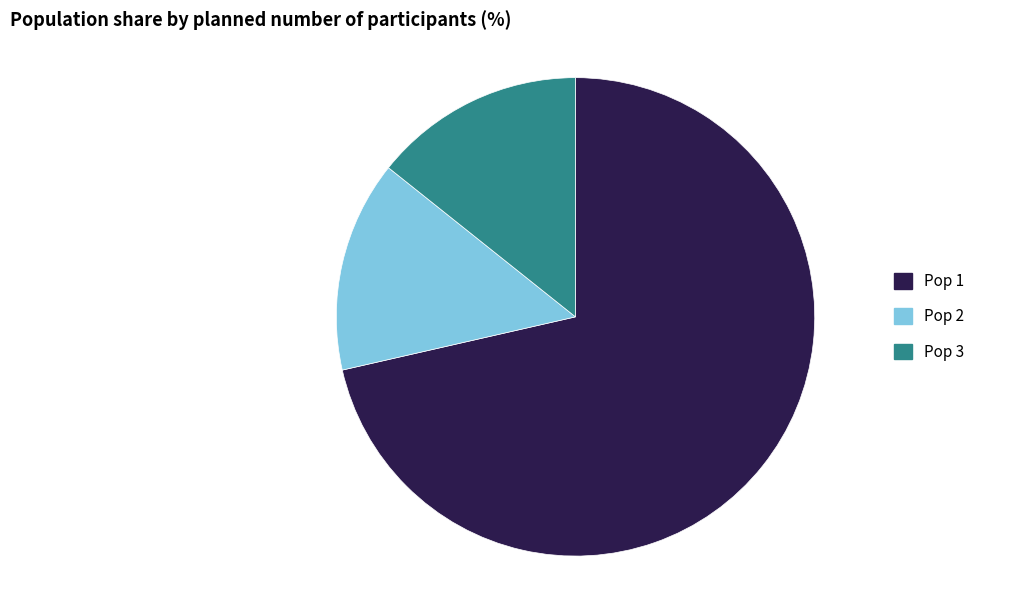

The Pop 1 slice represents 71% of the pie. True or false?

True